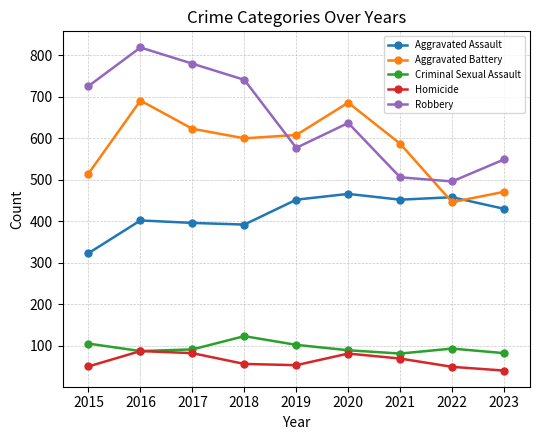

True or false: Aggravated Battery has more than 1 interior local peaks.

True